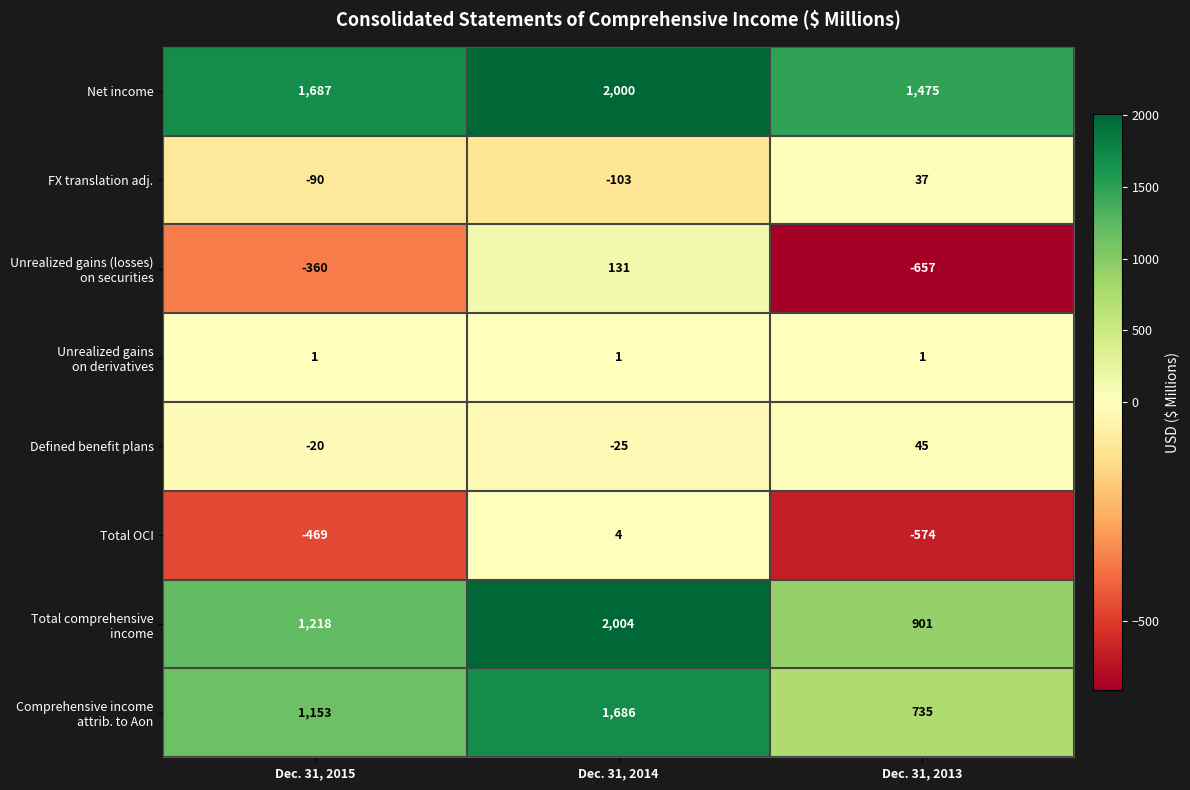

List the labels in order of FX translation adj. value, smallest first.

Dec. 31, 2014, Dec. 31, 2015, Dec. 31, 2013